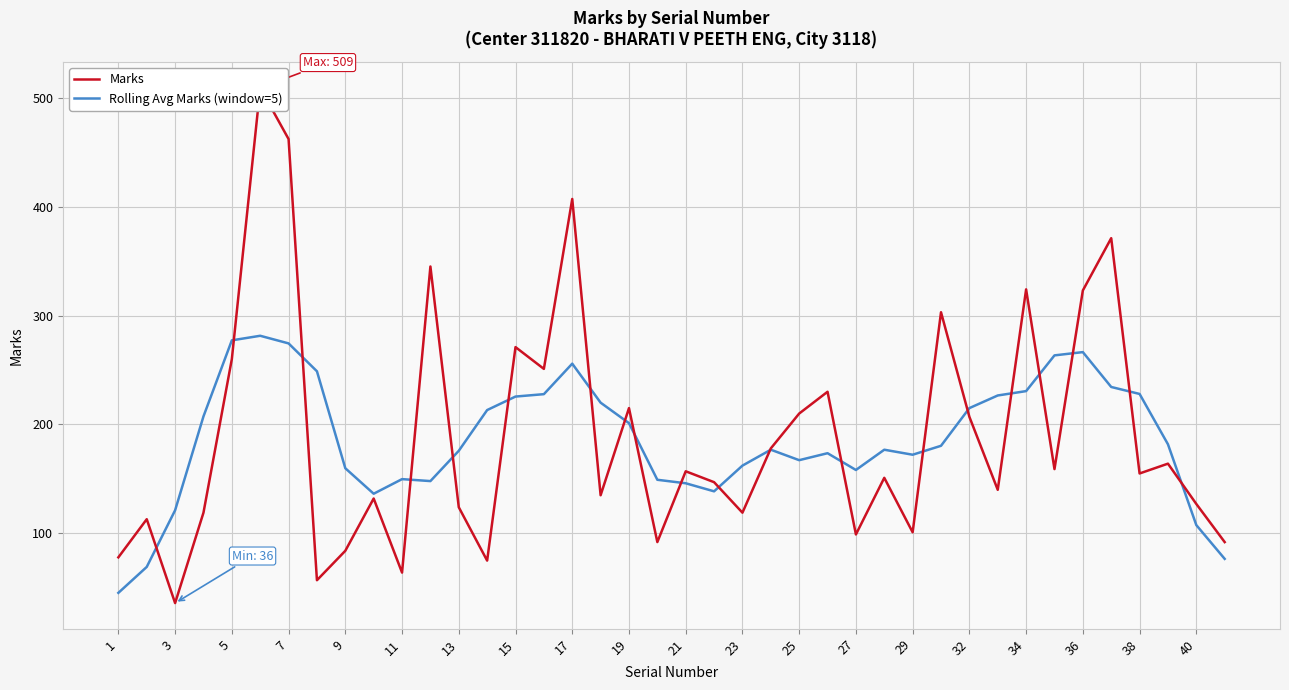

The Rolling Avg Marks (window=5) series shows 325.1 at 38. True or false?

False